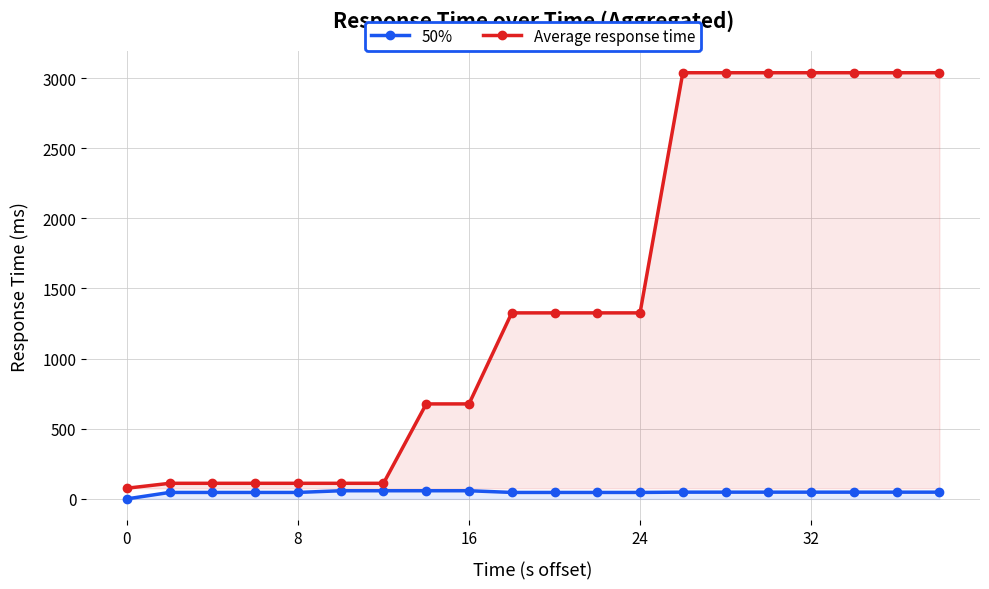

True or false: 50% and Average response time cross at least once.

False